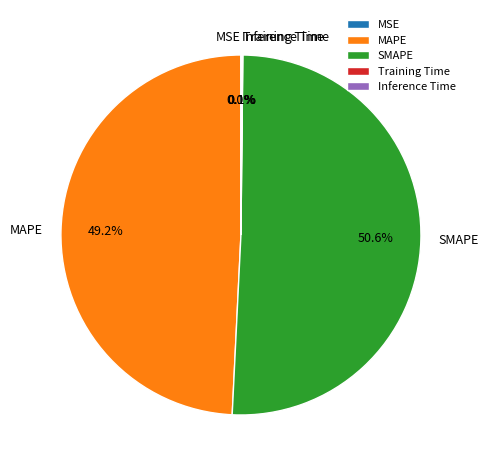

Which slice represents more than half of the pie?

SMAPE